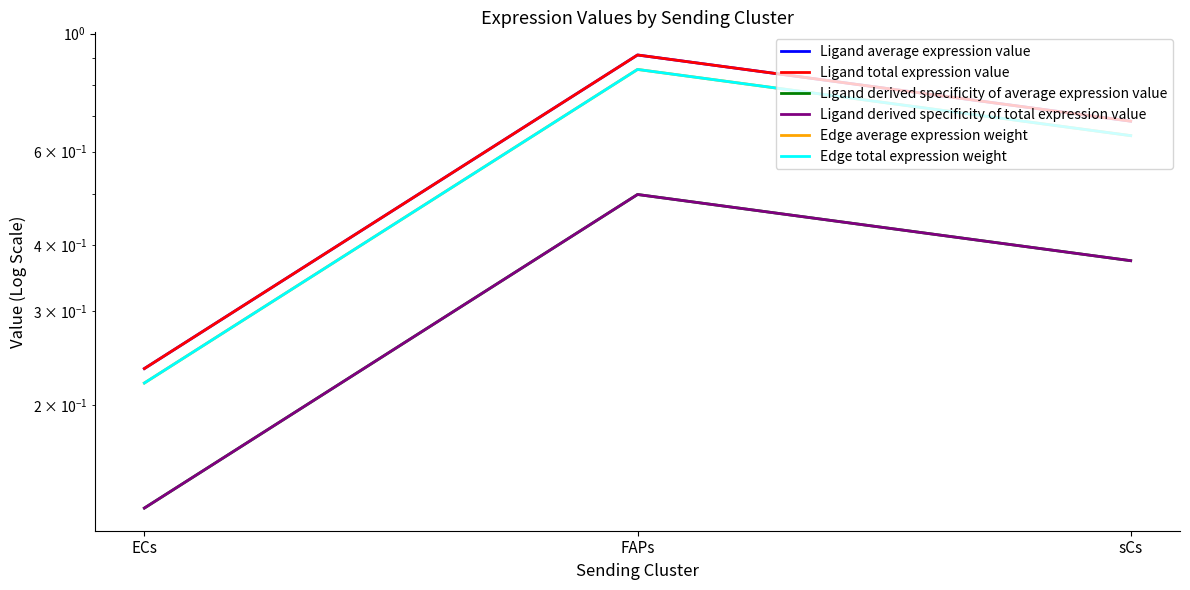

What are all the series names shown in the legend?

Ligand average expression value, Ligand total expression value, Ligand derived specificity of average expression value, Ligand derived specificity of total expression value, Edge average expression weight, Edge total expression weight